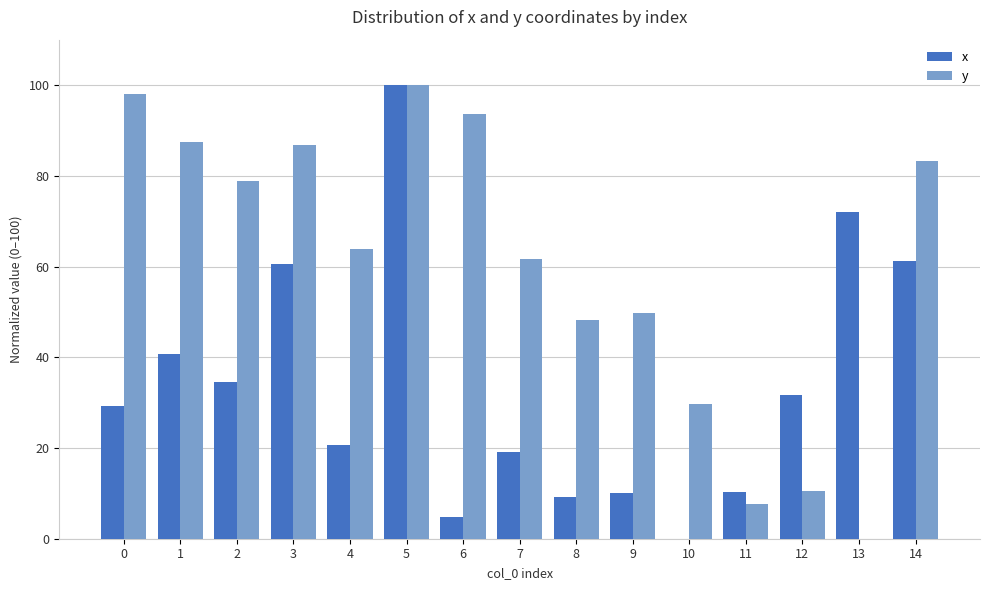

Is it true that x equals -32.2 at 10?

False